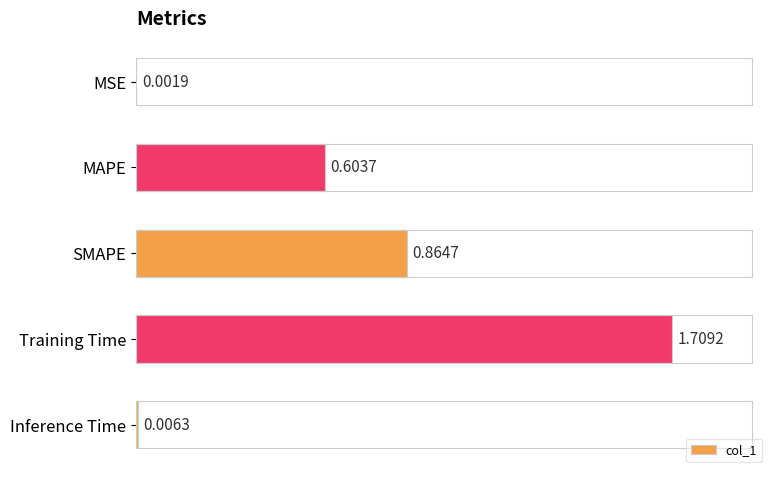

What is the sum of all values?

3.2